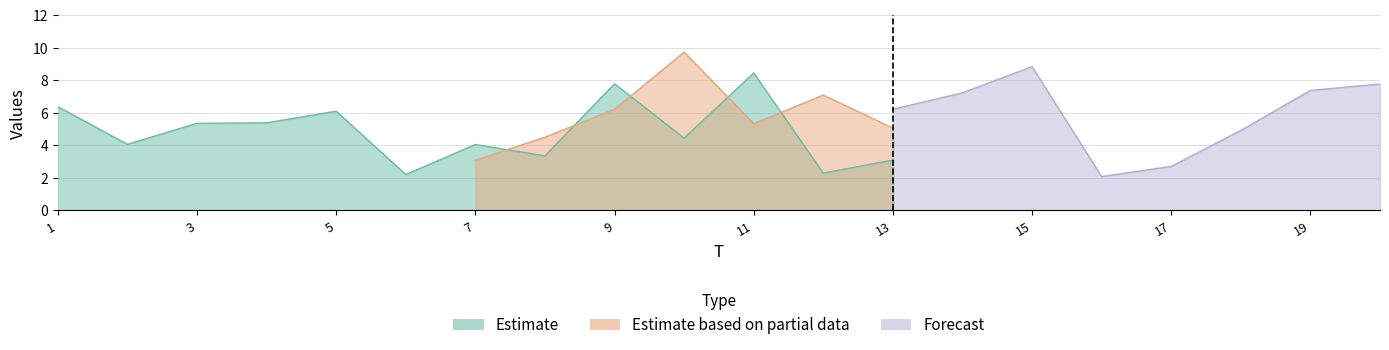

In x2, how many points are lower than both neighbors (excluding endpoints)?

4